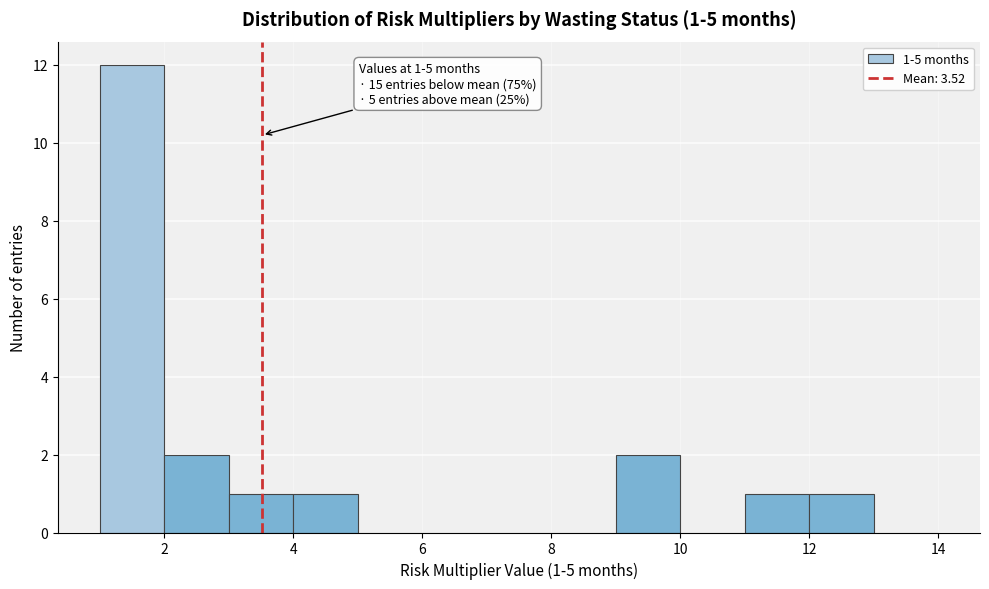

Which range on the x-axis has the tallest bar?

1 to 2